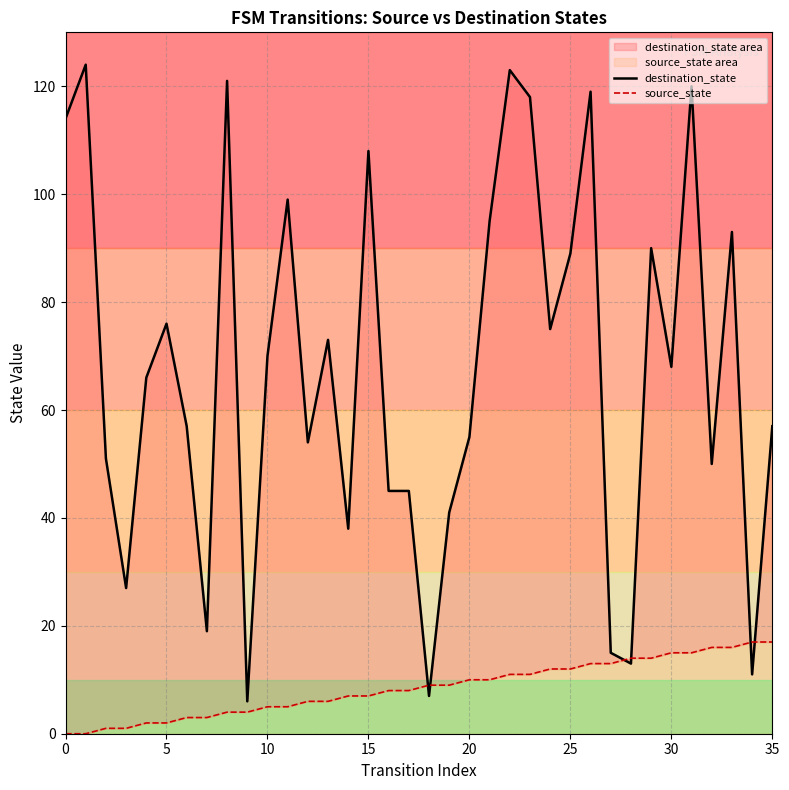

Is the value of source_state at 32 greater than the value of destination_state at 35?

No